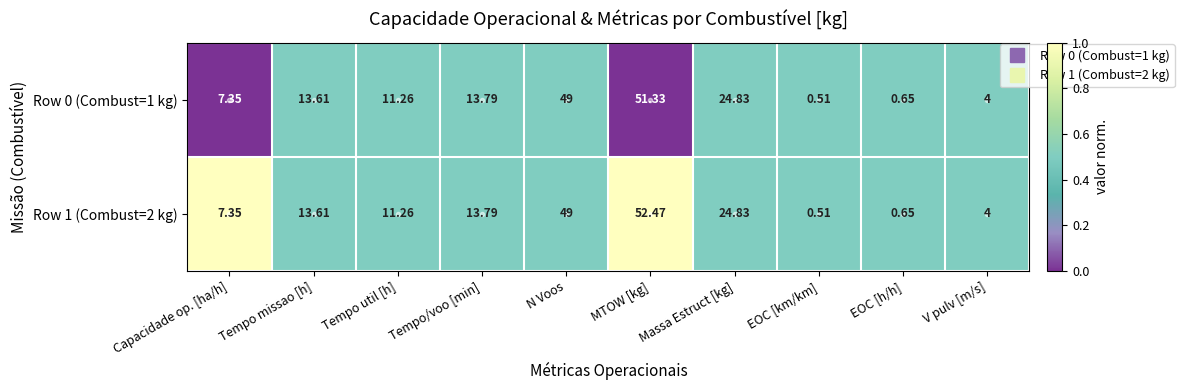

What is the greatest value displayed?

52.5